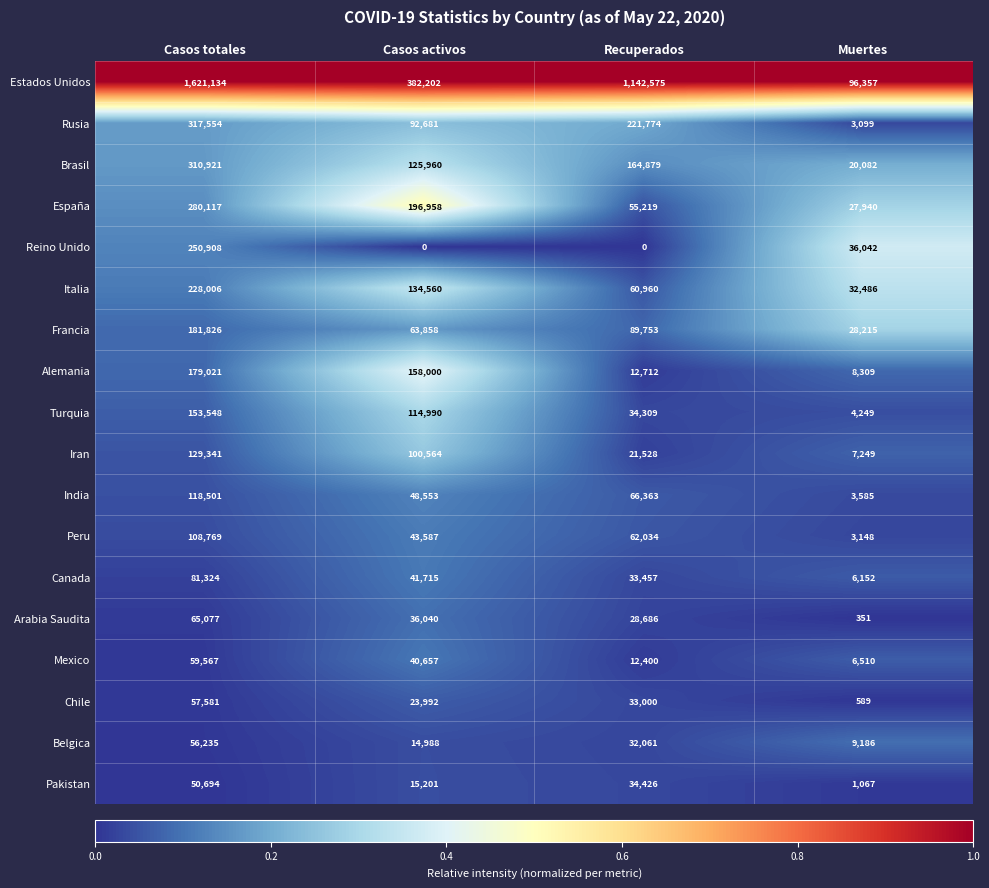

Which series has the largest total across all categories?

Estados Unidos